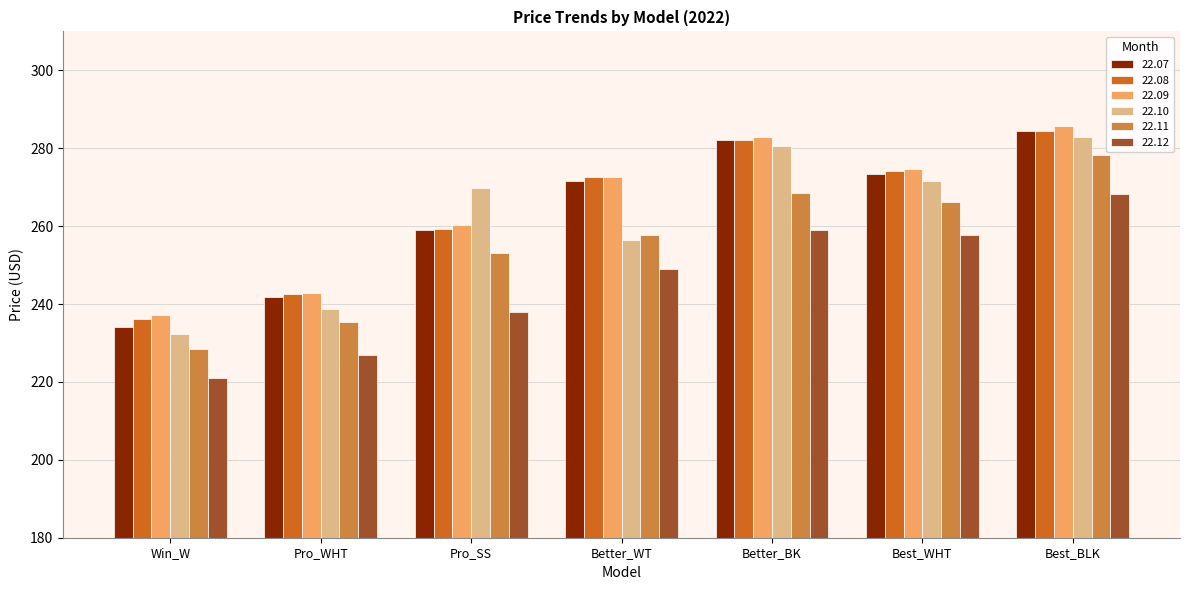

What is the sum of the 22.12 values at Better_BK and Better_WT?

507.9